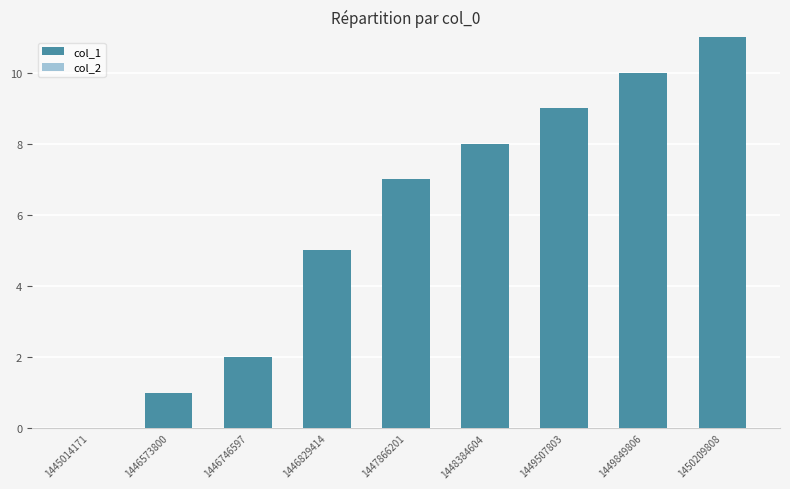

Between 1449507803 and 1445014171, which is larger?

1449507803